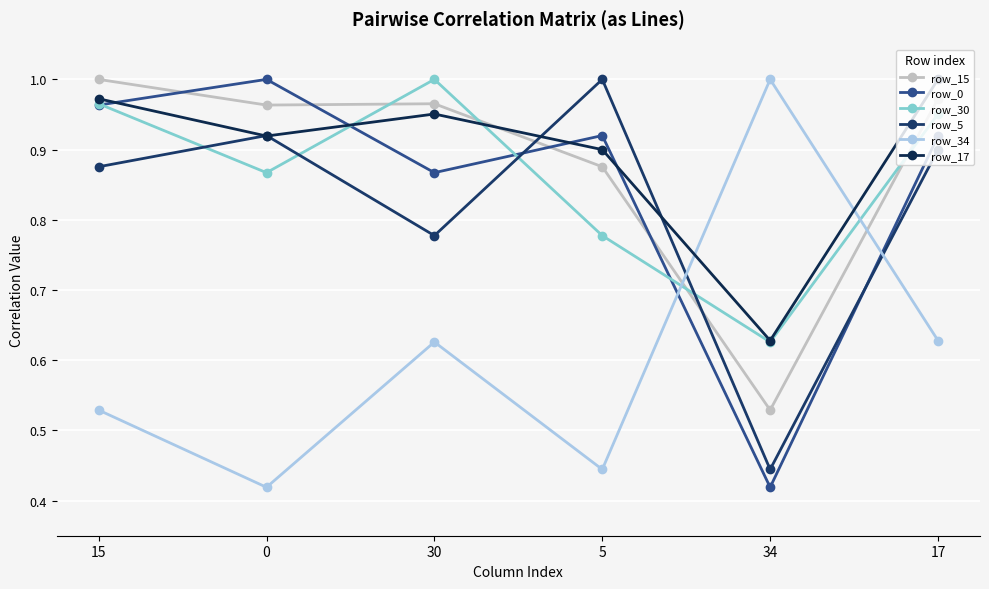

Which series ends up on top after the final intersection of row_0 and row_30?

row_30